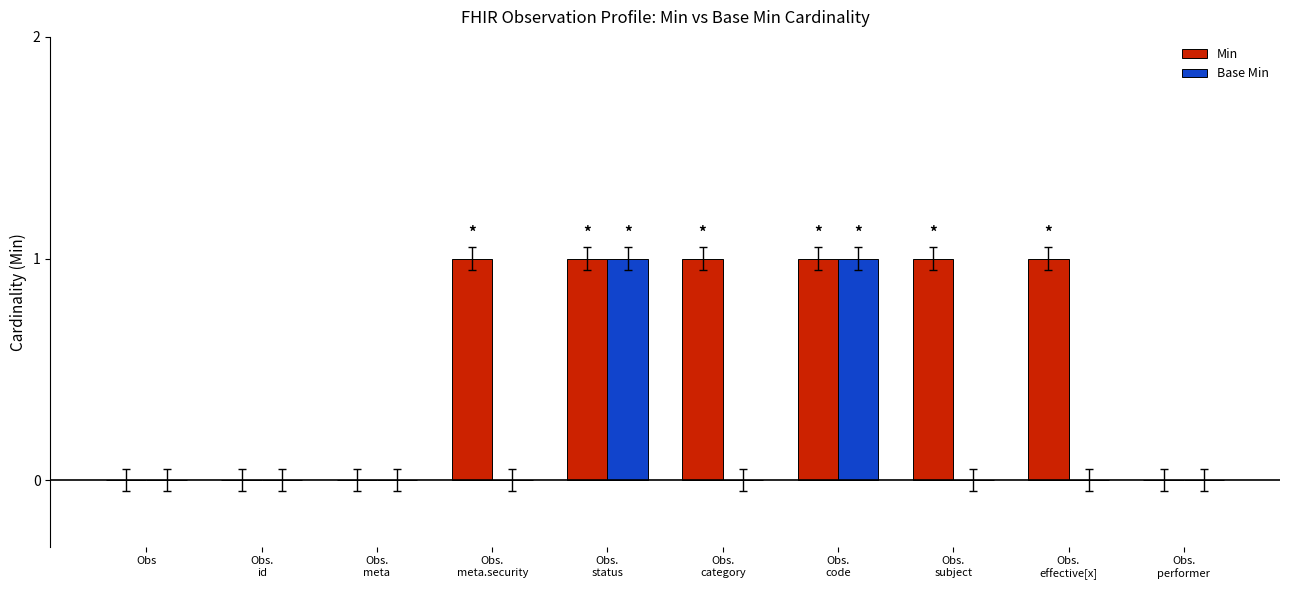

How many series are shown in this chart?

2